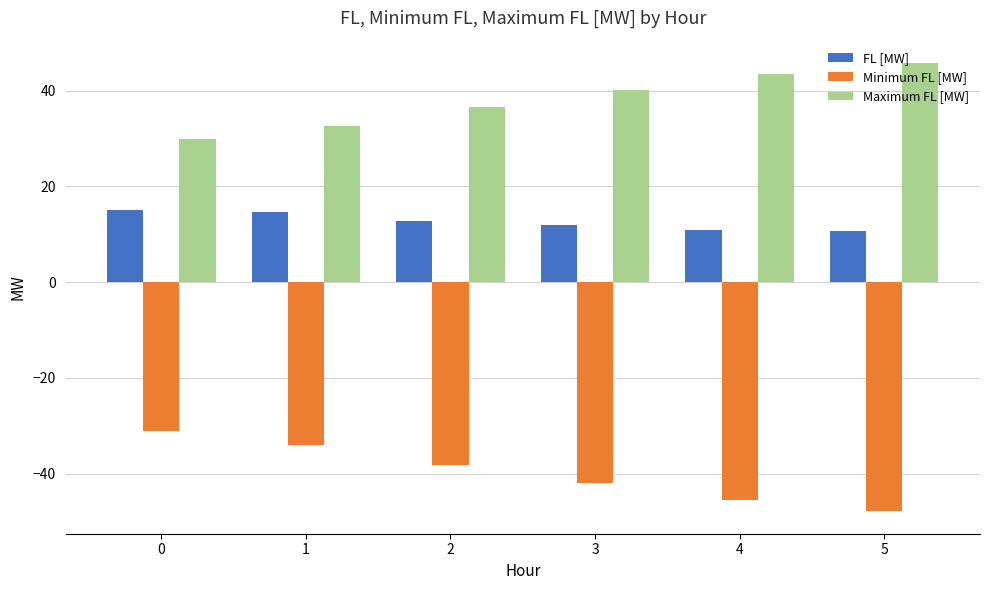

What is the difference between the maximum and second lowest values in the FL [MW] series?

4.2